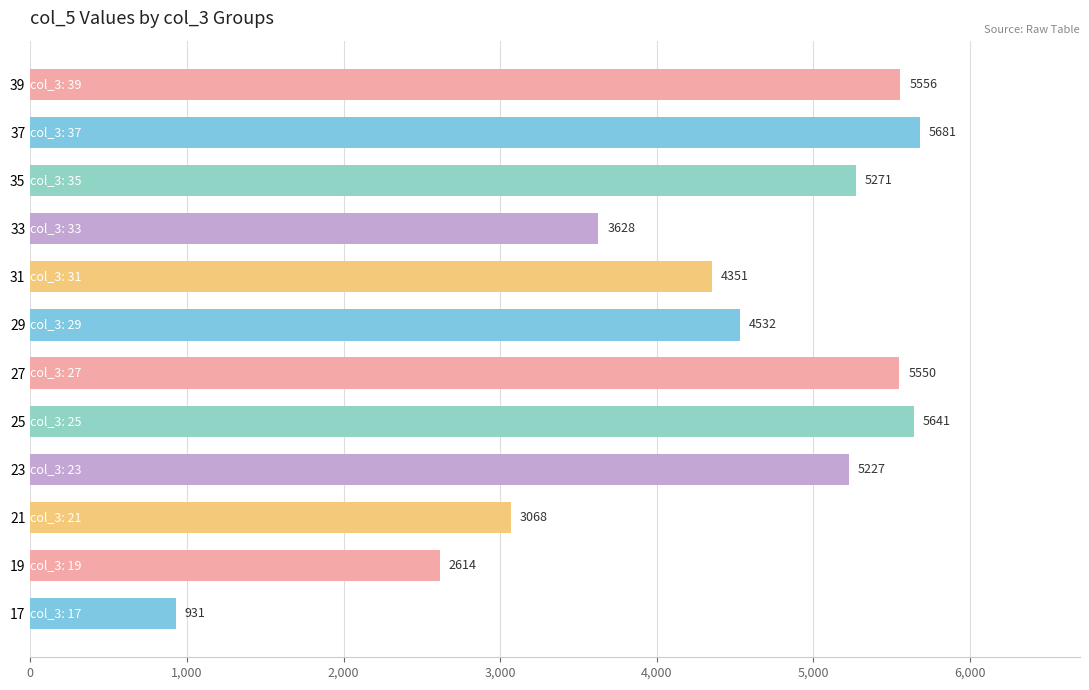

Rank the categories by value from highest to lowest.

37, 25, 39, 27, 35, 23, 29, 31, 33, 21, 19, 17